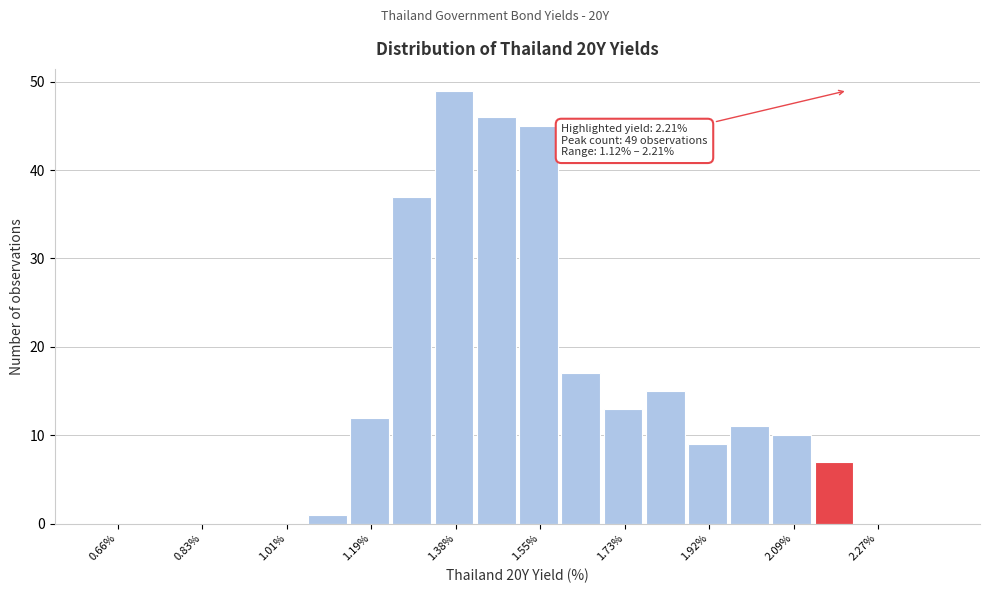

Over which range of the x-axis is the bar tallest?

1.33 to 1.42